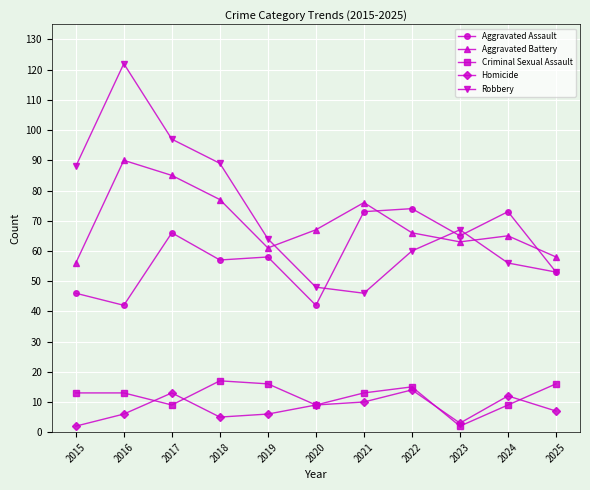

True or false: Aggravated Battery and Criminal Sexual Assault cross at least once.

False